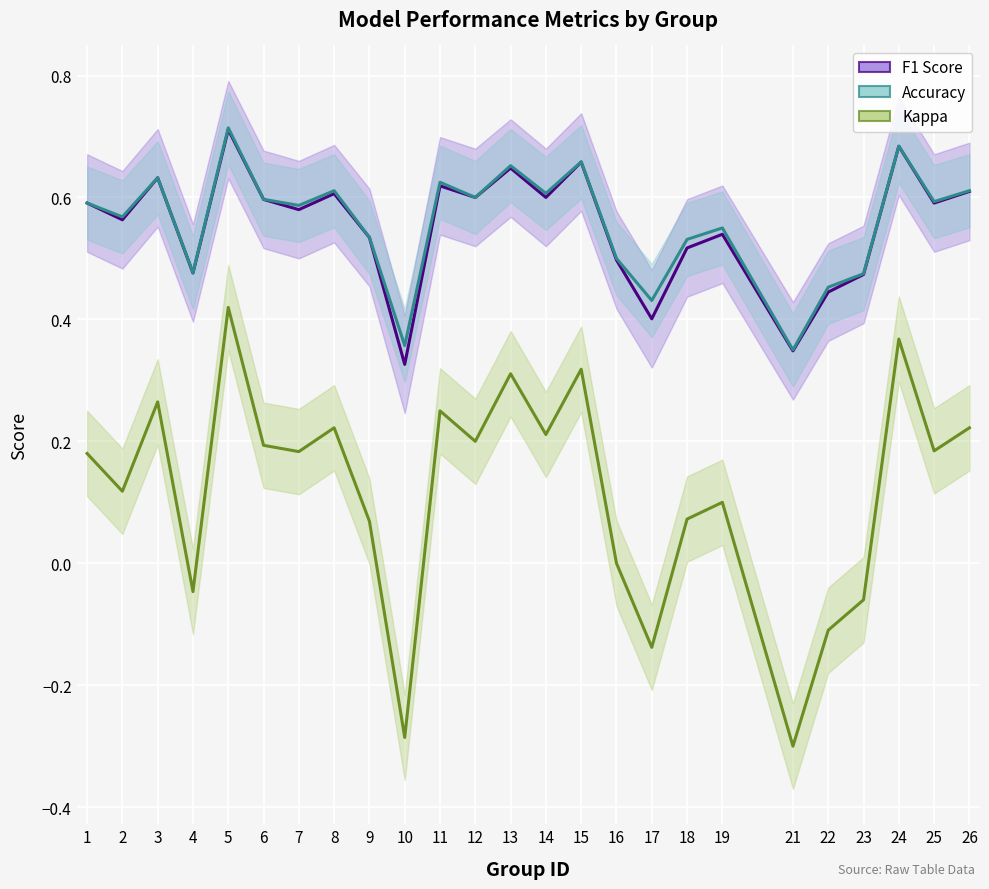

At how many categories does at least one series exceed 0?

25